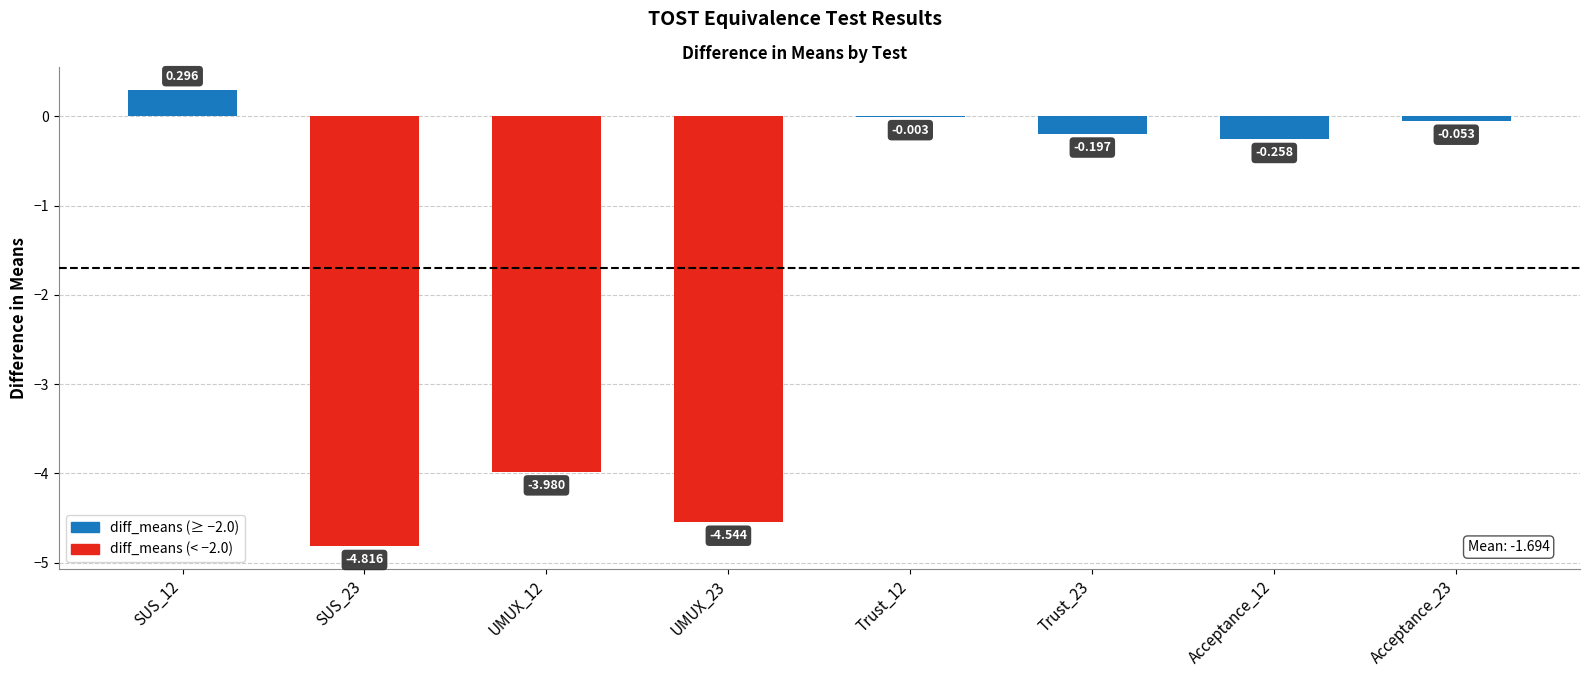

List the labels in order of value, largest first.

SUS_12, Trust_12, Acceptance_23, Trust_23, Acceptance_12, UMUX_12, UMUX_23, SUS_23